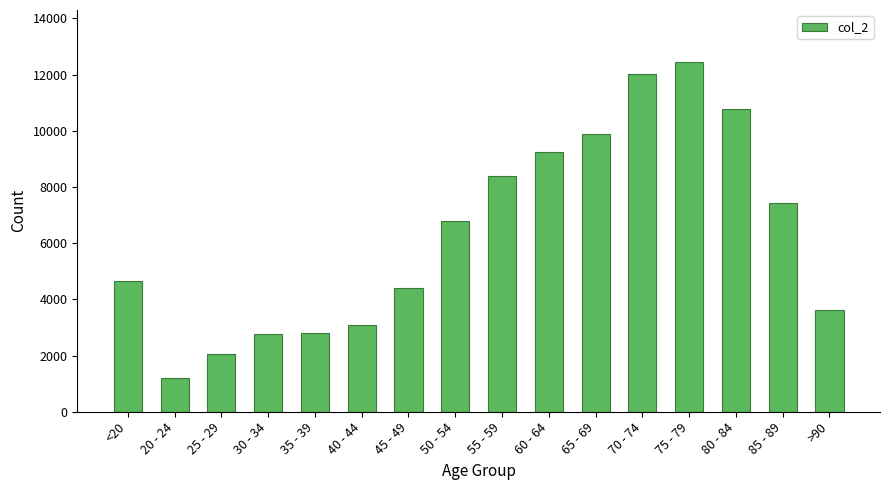

Is it true that the value at 60 - 64 is 4798?

False